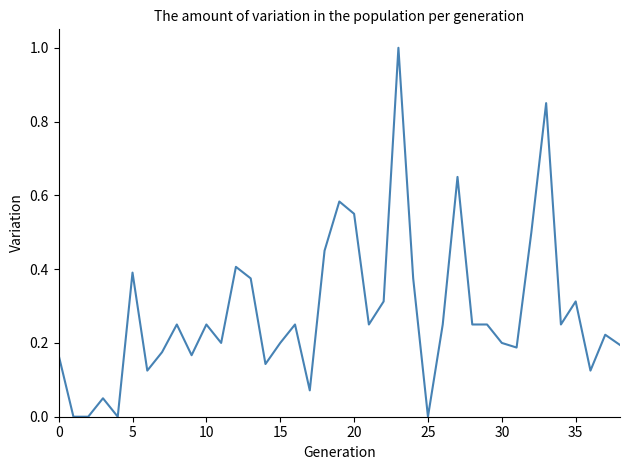

What is the difference between the maximum and minimum values?

1.0